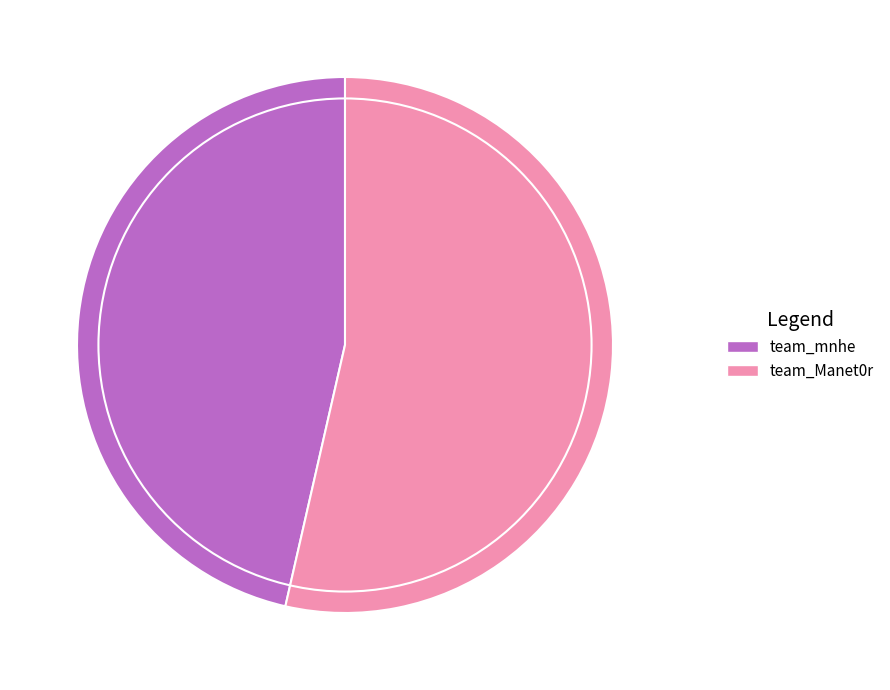

Which slice represents more than half of the pie?

team_Manet0r